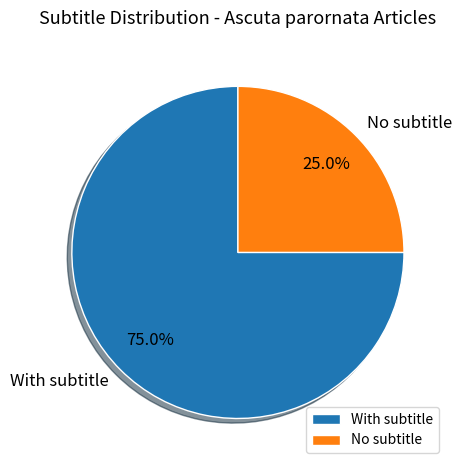

Is there any slice that represents more than half of the pie?

Yes